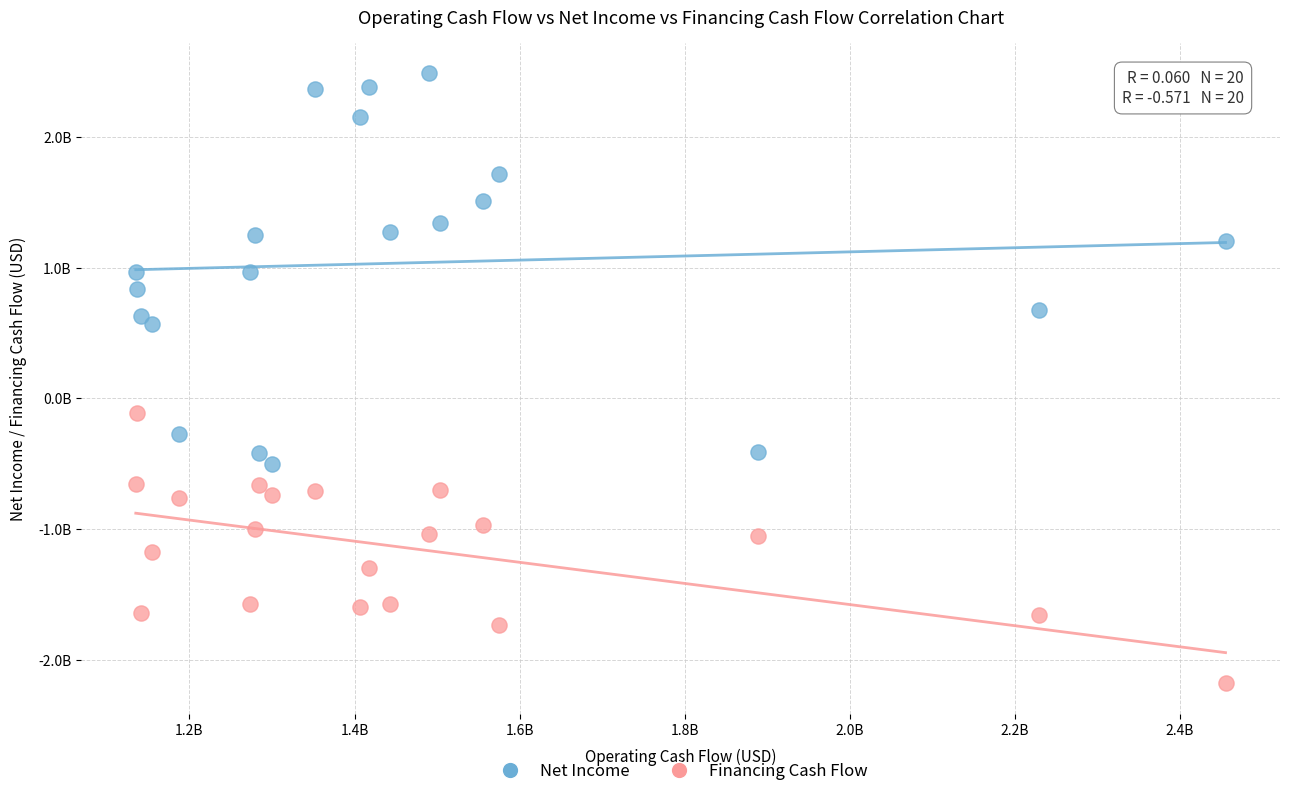

Which series contains the lowest Y value?

Financing Cash Flow